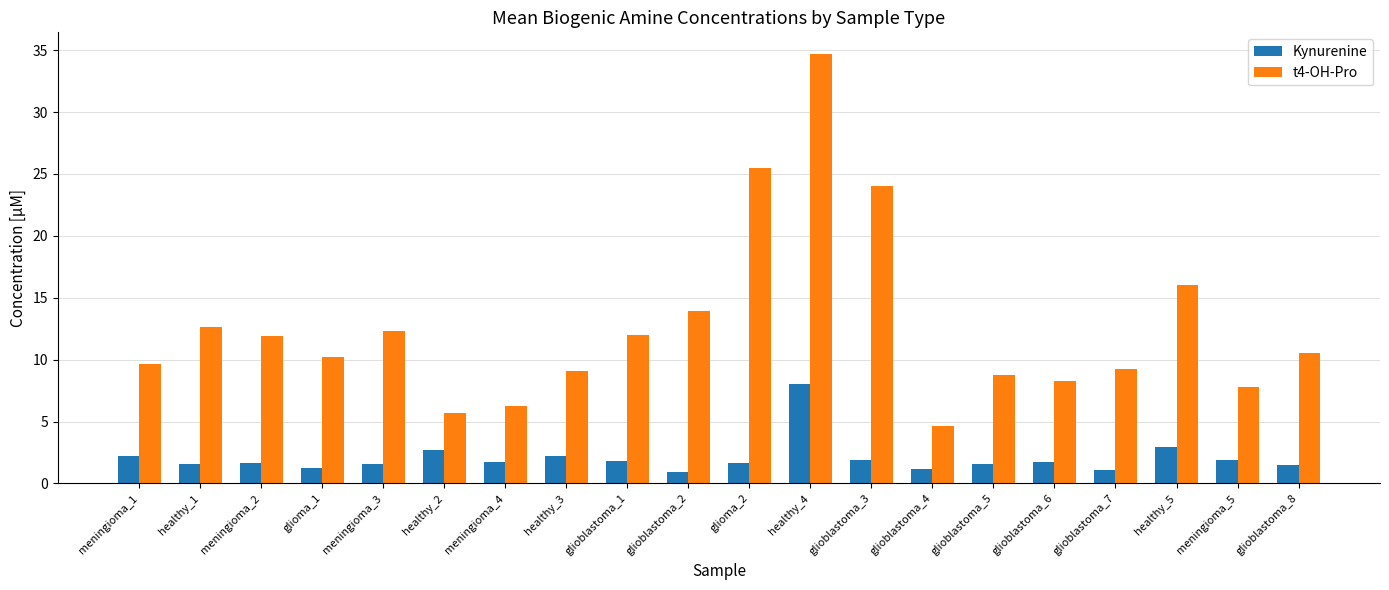

What are all the series names shown in the legend?

Kynurenine, t4-OH-Pro